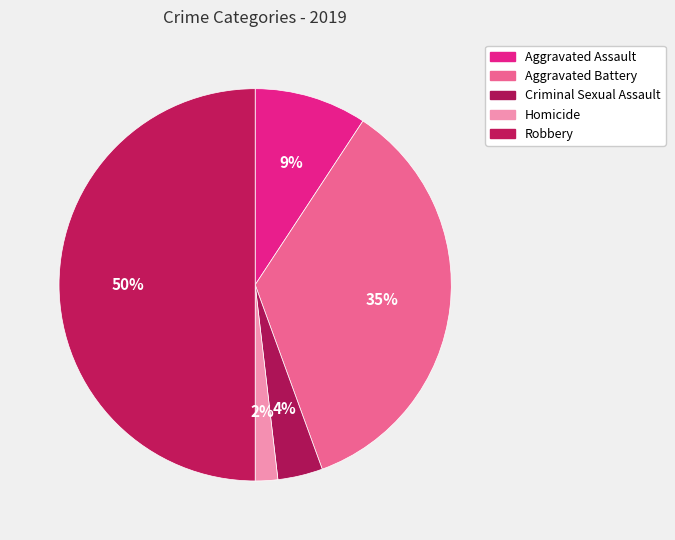

Does any single category account for the majority?

No